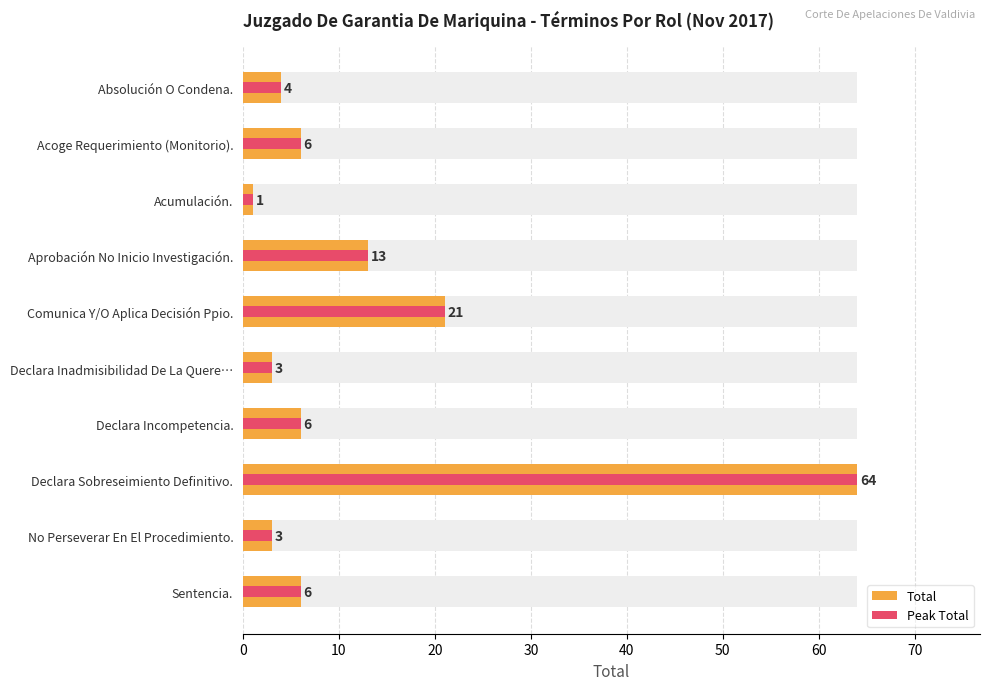

What is the value of the Total bar at the 10th from the left?

6